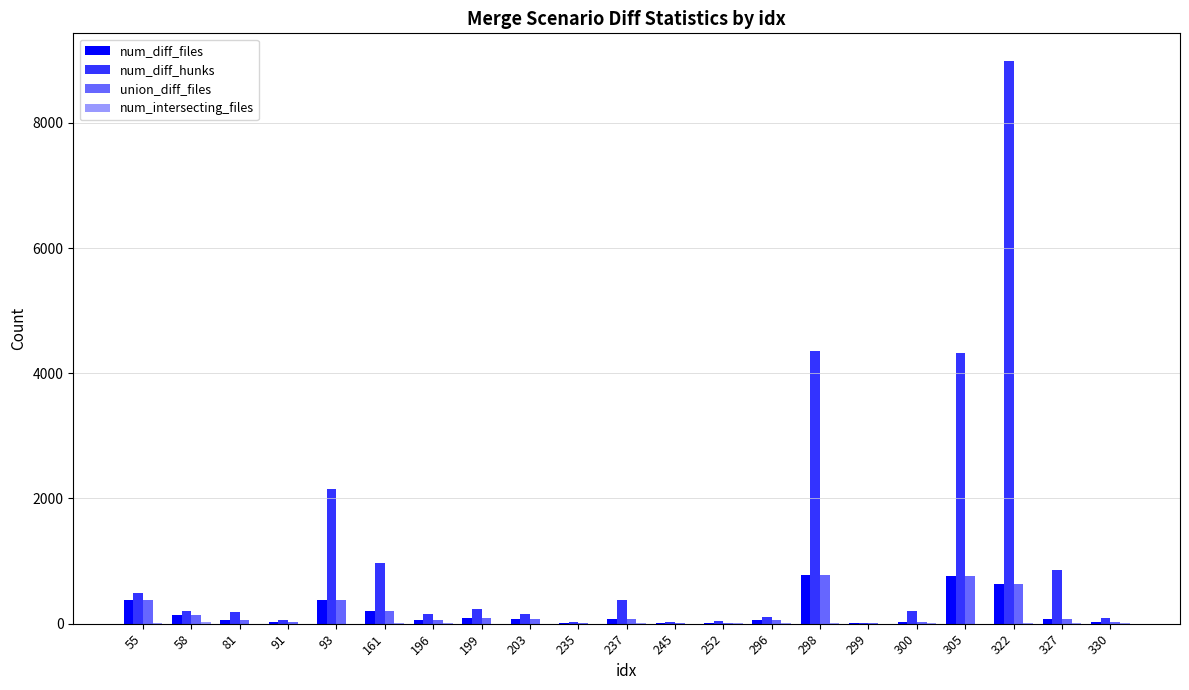

How many data points does each series have?

21